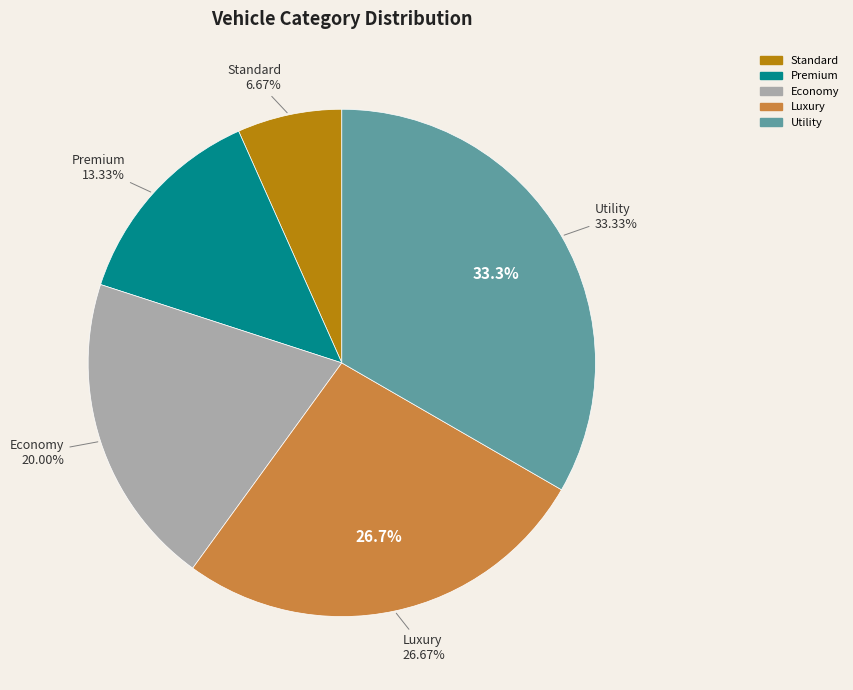

What percentage is the Luxury slice, to the nearest percent?

27%